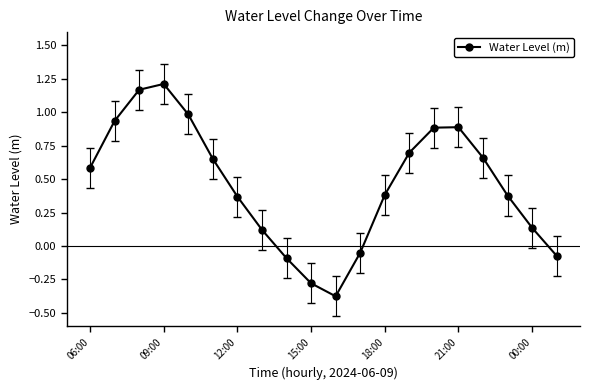

How many lines are shown in the chart?

1